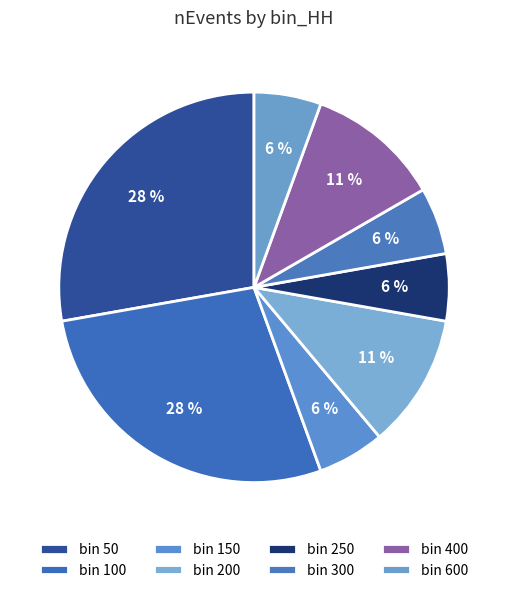

Does any single category account for the majority?

No